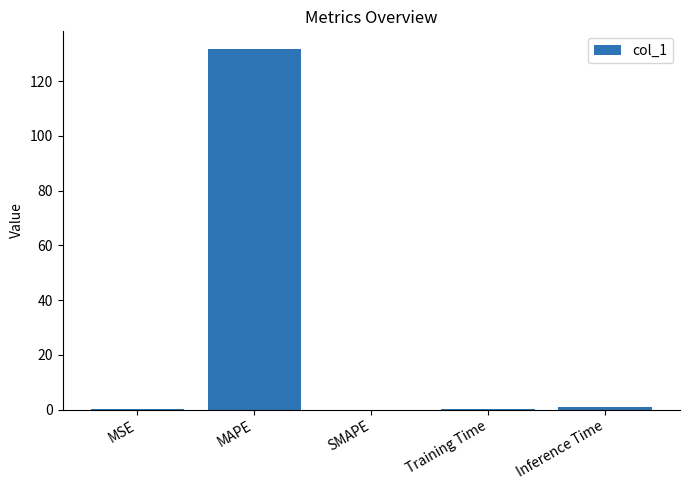

What is the change in value from MAPE to SMAPE?

-131.6